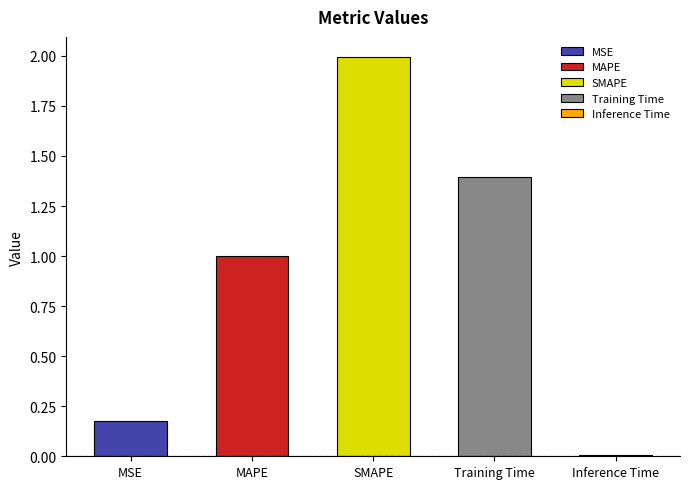

What is the maximum value shown in the chart?

2.0